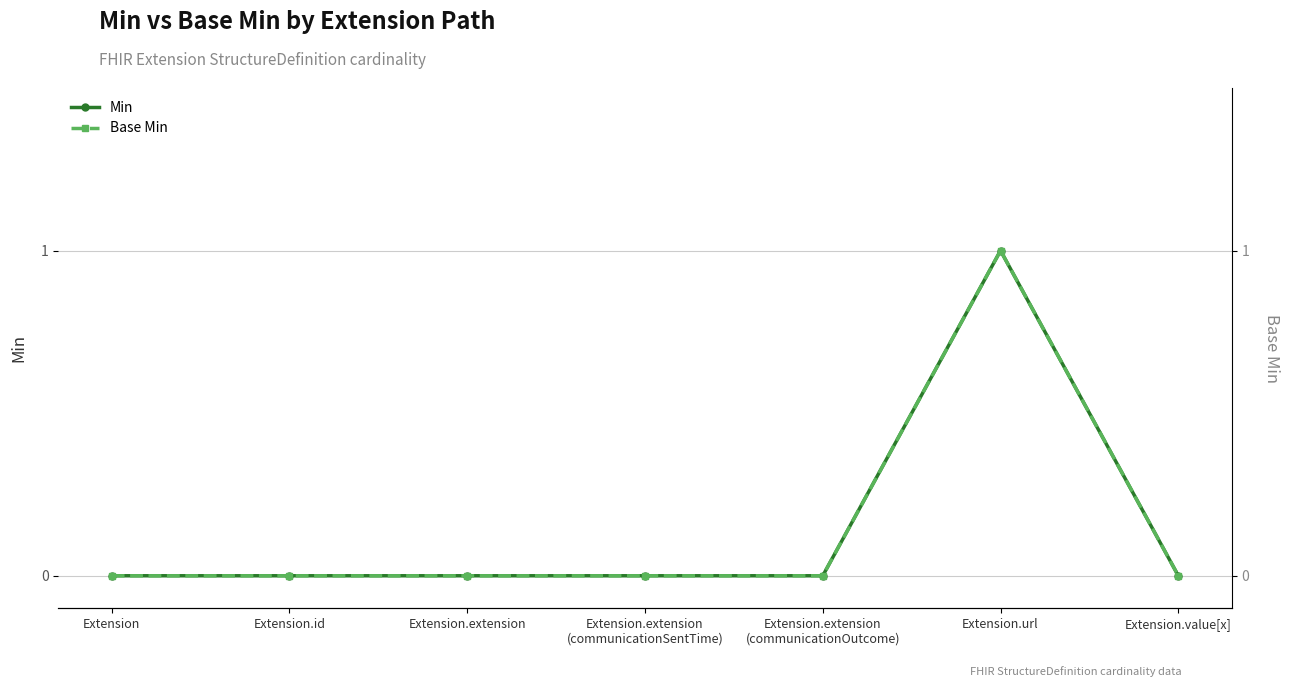

True or false: Base Min and Min cross at least once.

False